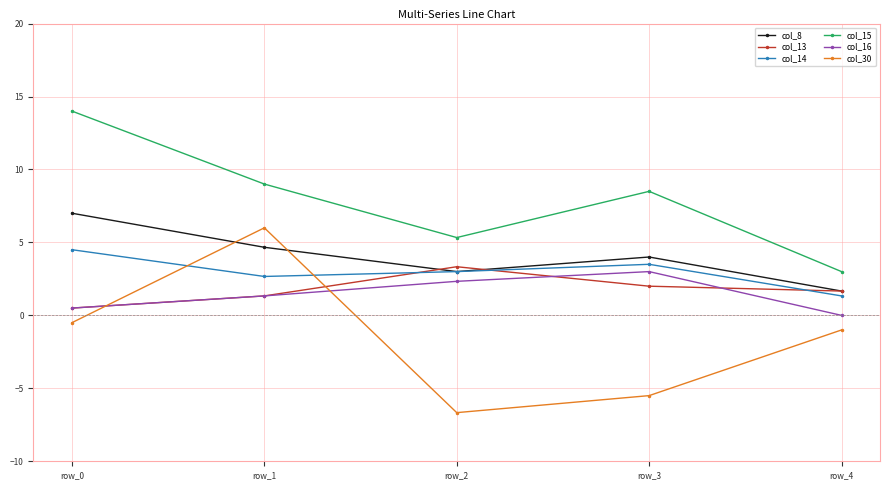

What is the value of the col_13 point at the 4th from the left?

2.0